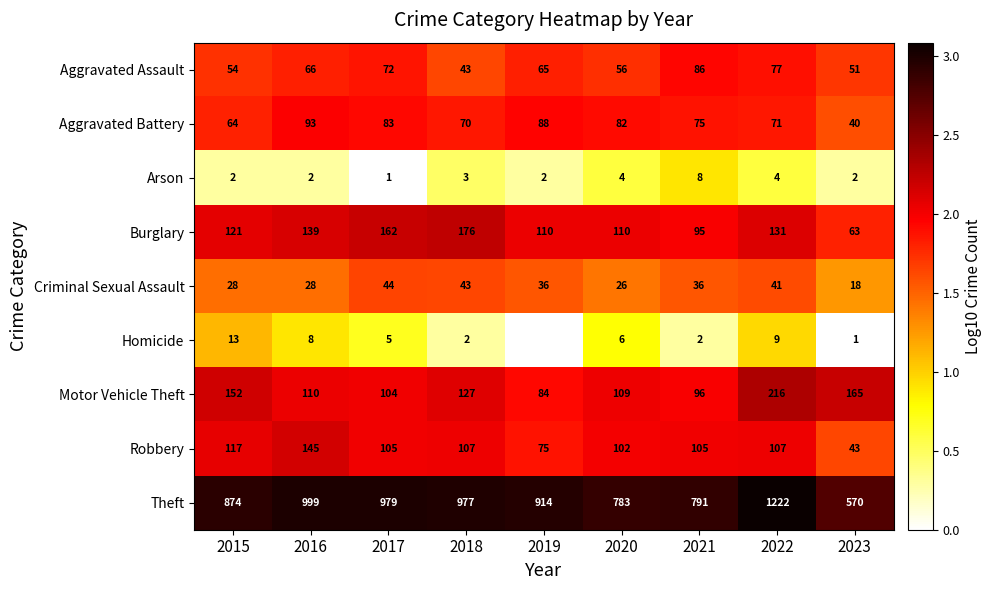

Between 2016 and 2020, which series saw the biggest shift?

Theft